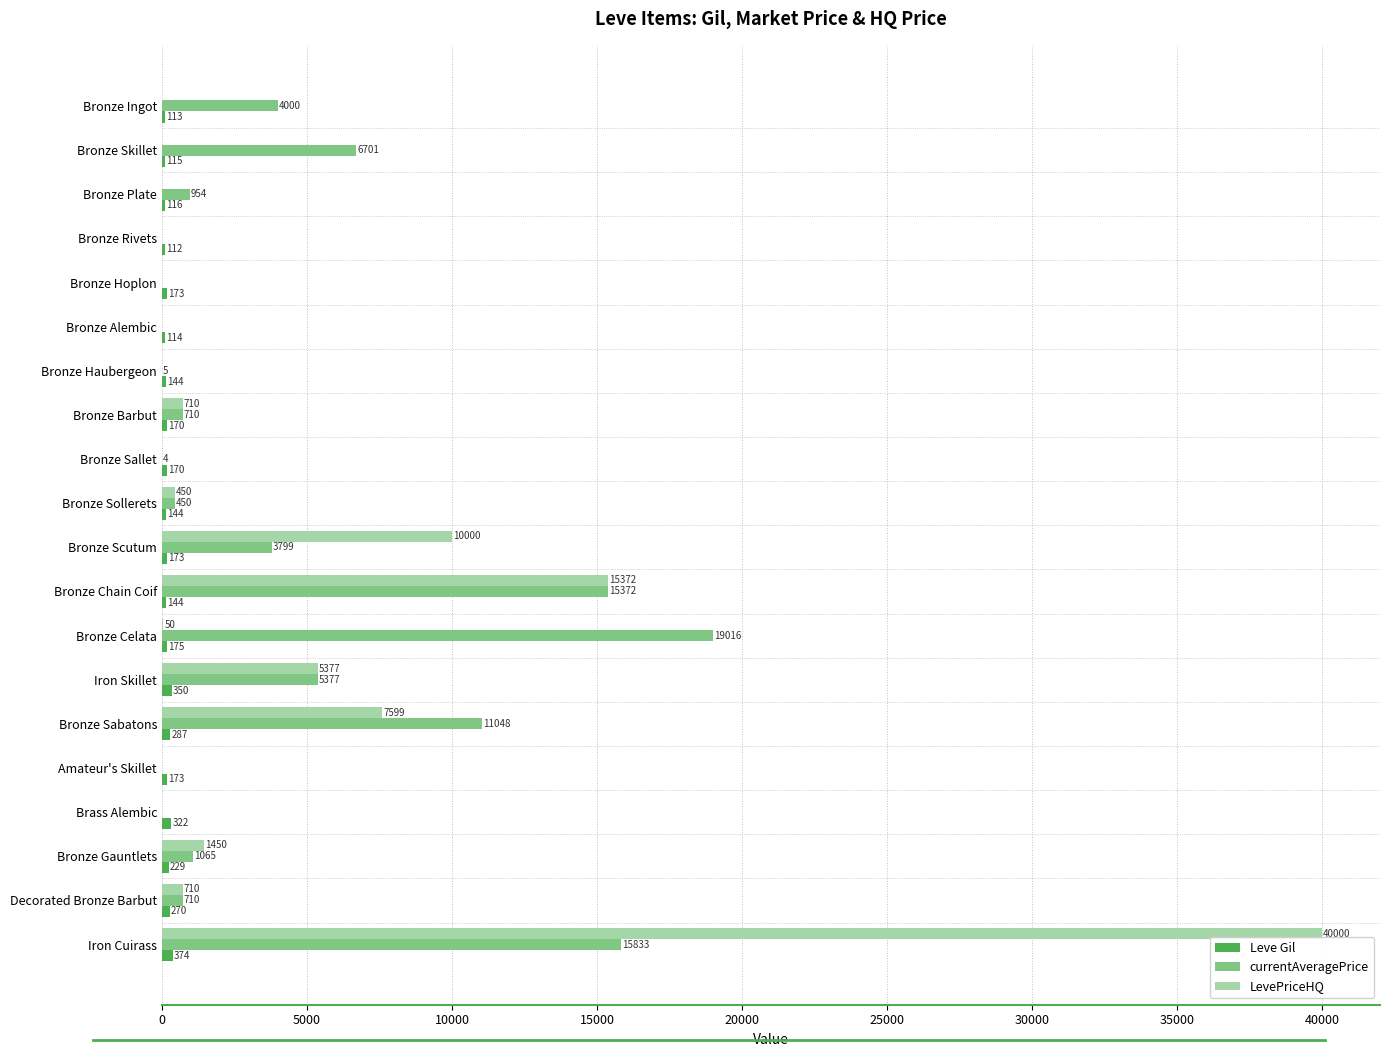

What is the maximum value shown in the chart?

40000